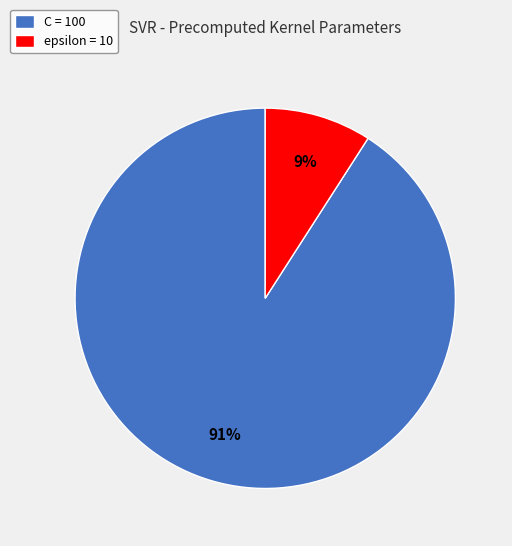

Which slice is the largest?

C